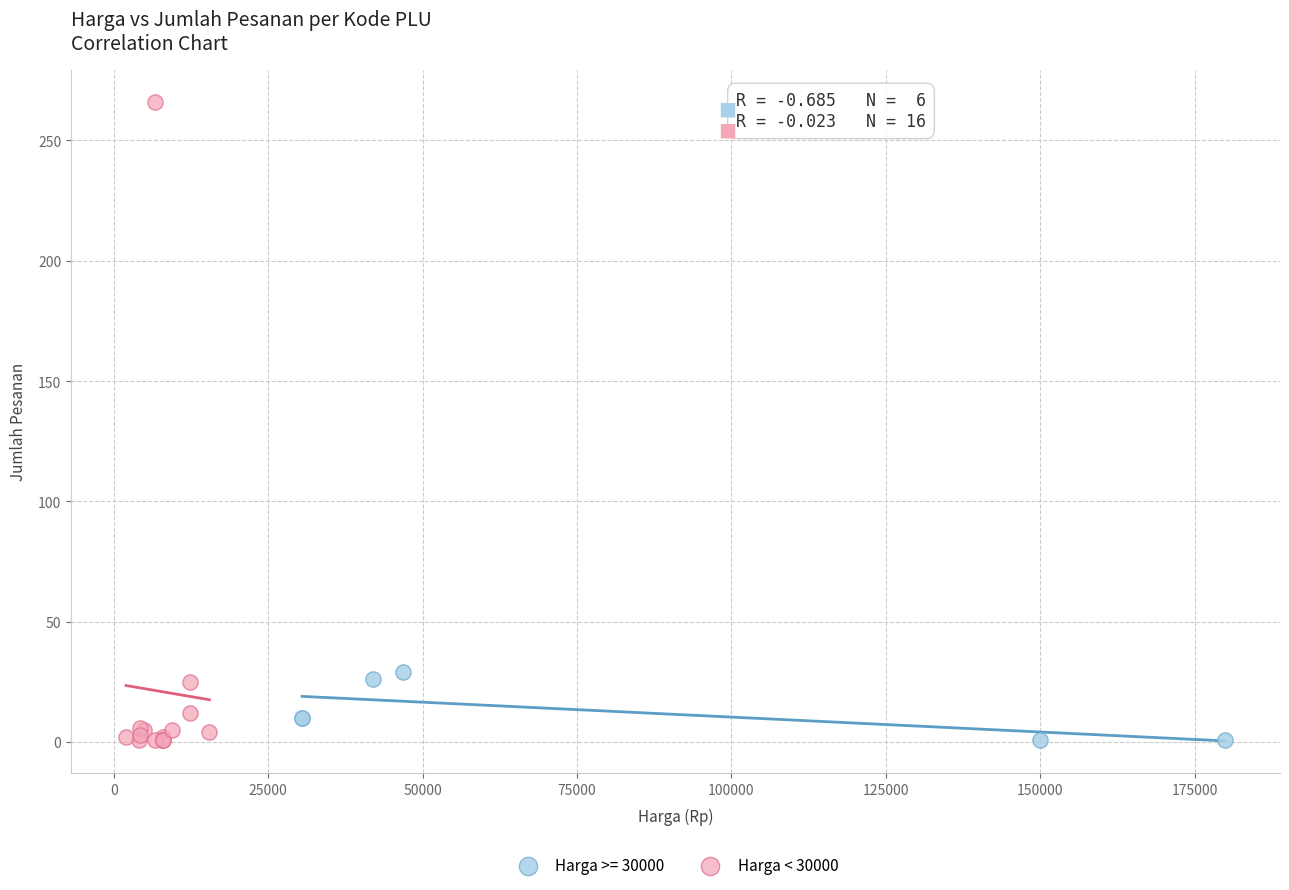

Which series contains the highest Y value?

Harga < 30000